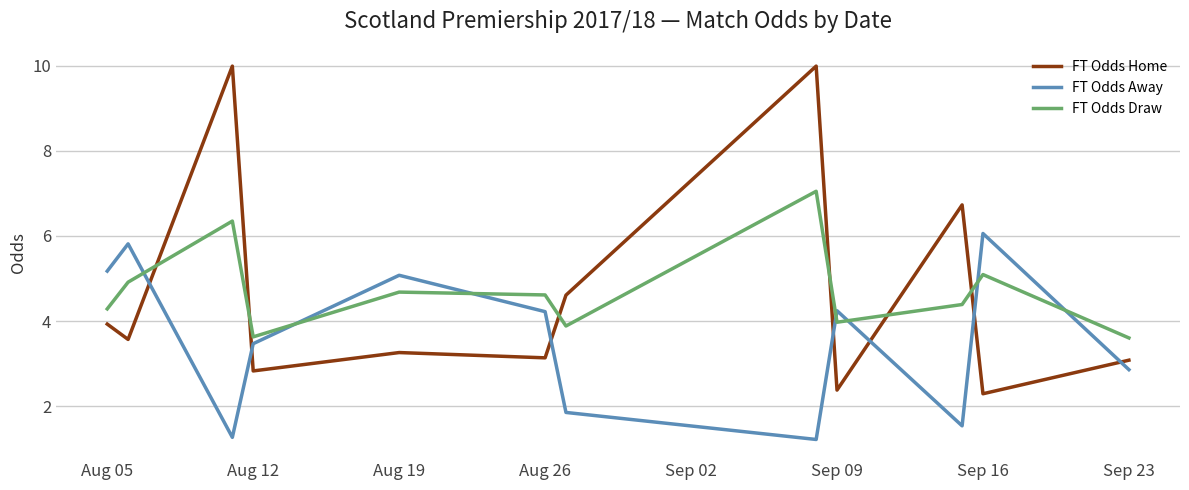

Which series has the largest range (max minus min)?

FT Odds Home